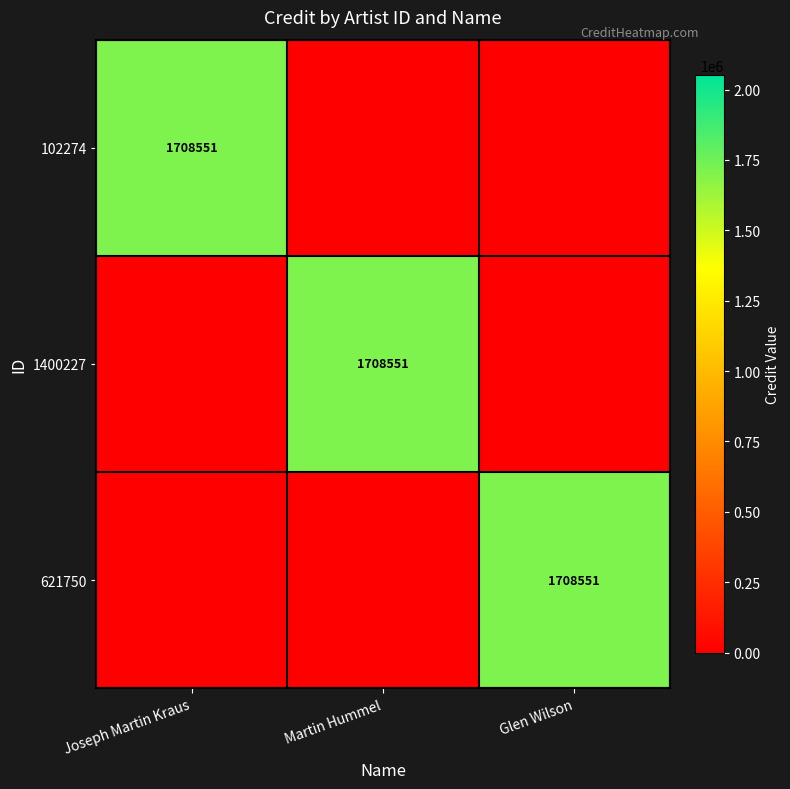

The 1400227 series shows 1708551 at Martin Hummel. True or false?

True